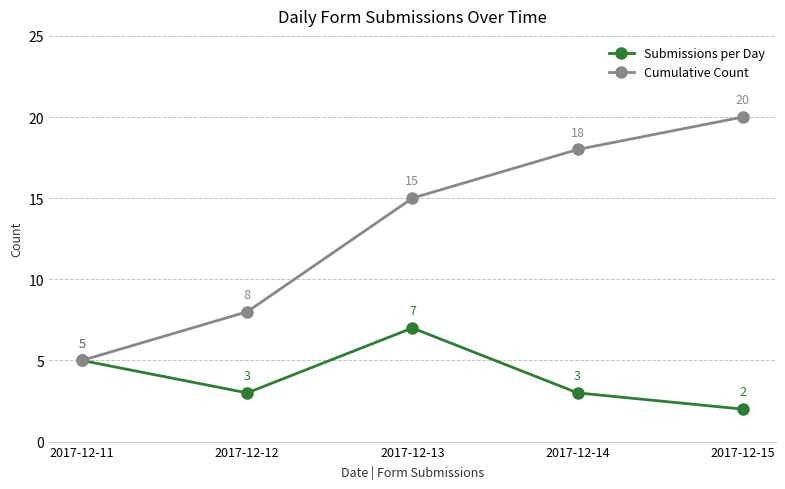

Which series has the widest spread of values?

Cumulative Count